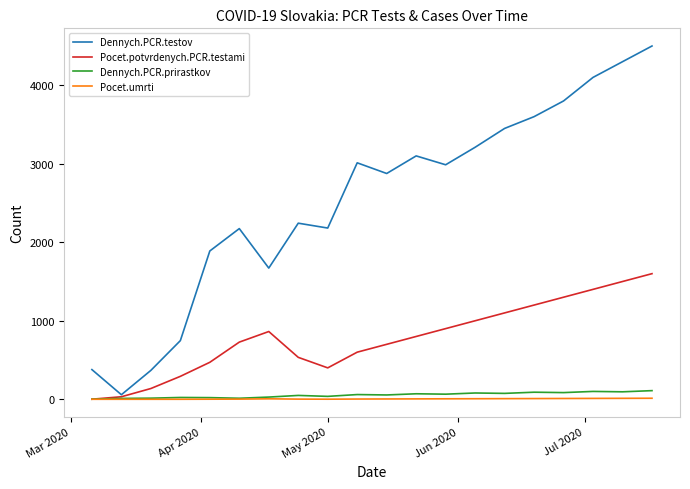

Which series has the largest range (max minus min)?

Dennych.PCR.testov